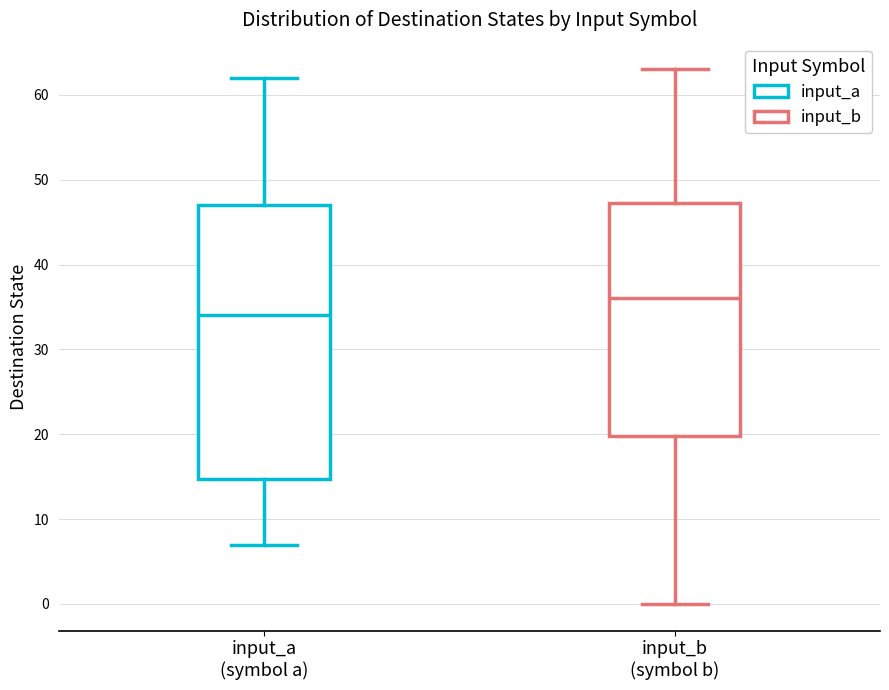

Which box's median line is the lowest?

input_a (symbol a)